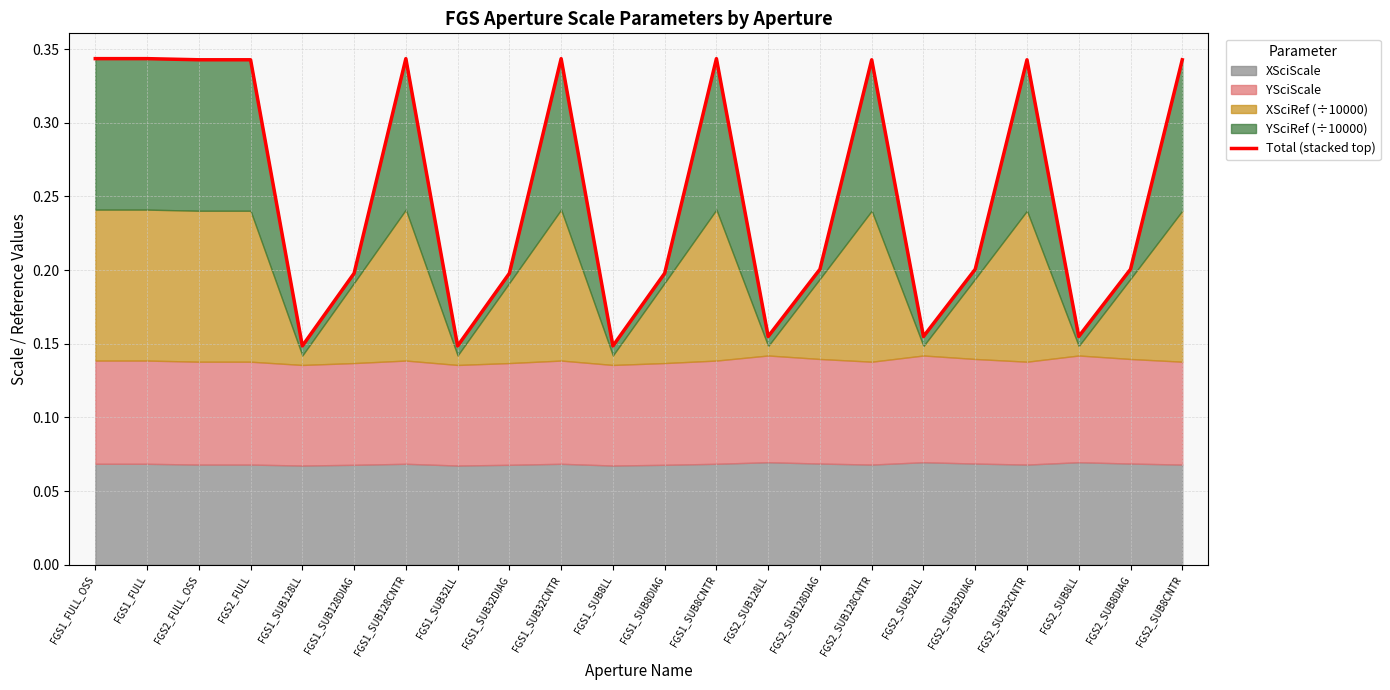

Between FGS2_SUB128LL and FGS1_SUB32DIAG, which is larger?

FGS1_SUB32DIAG